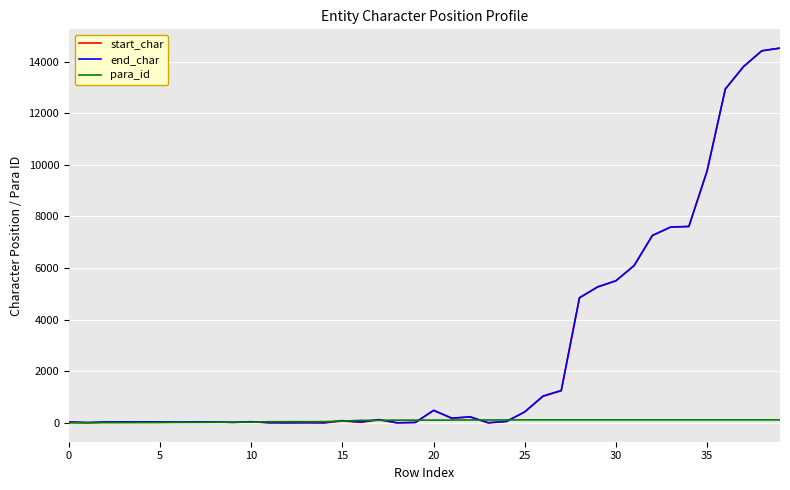

What is the maximum value for end_char?

14523